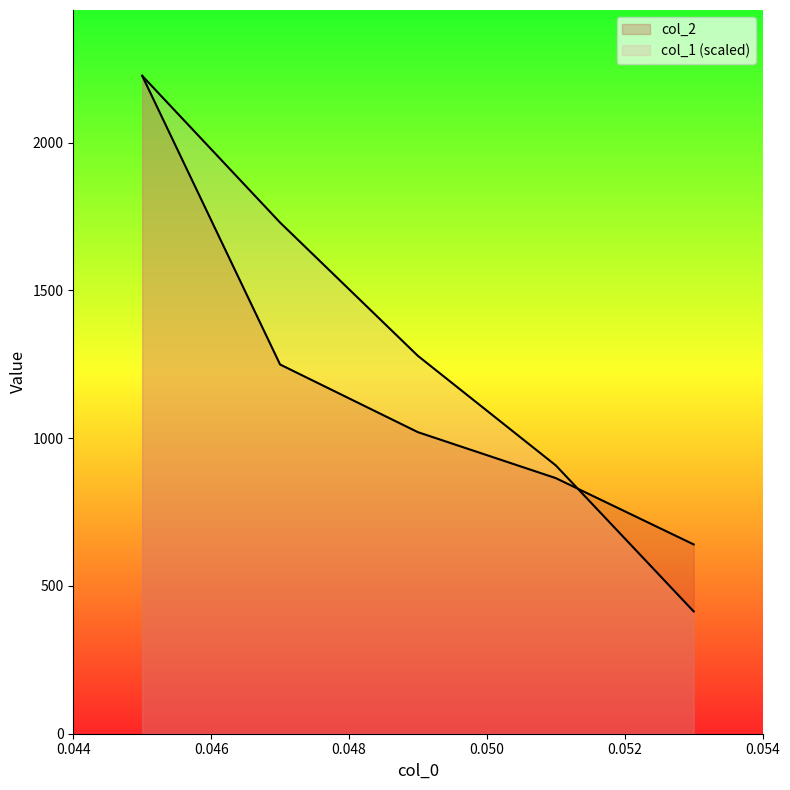

What is the total value across all series at 0.051?

1772.2